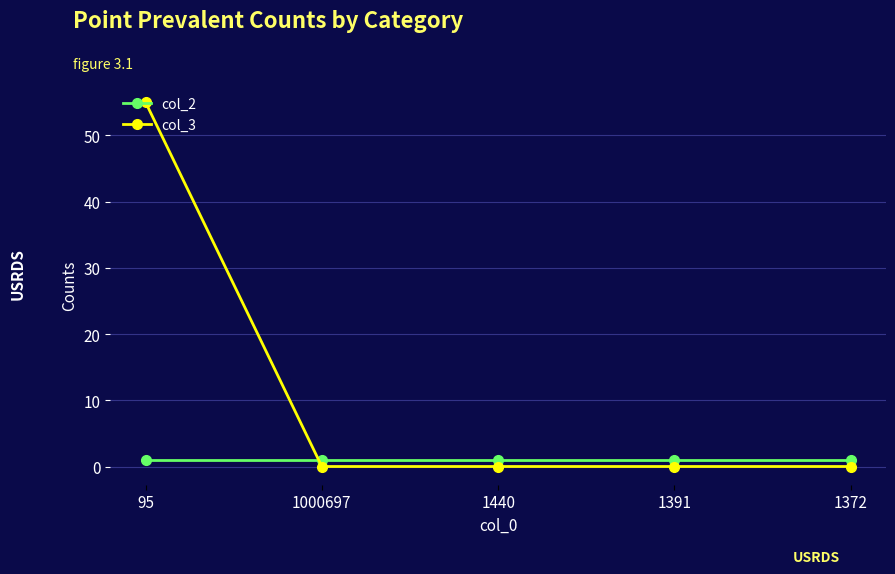

Rank the series by their average value, from lowest to highest.

col_2, col_3